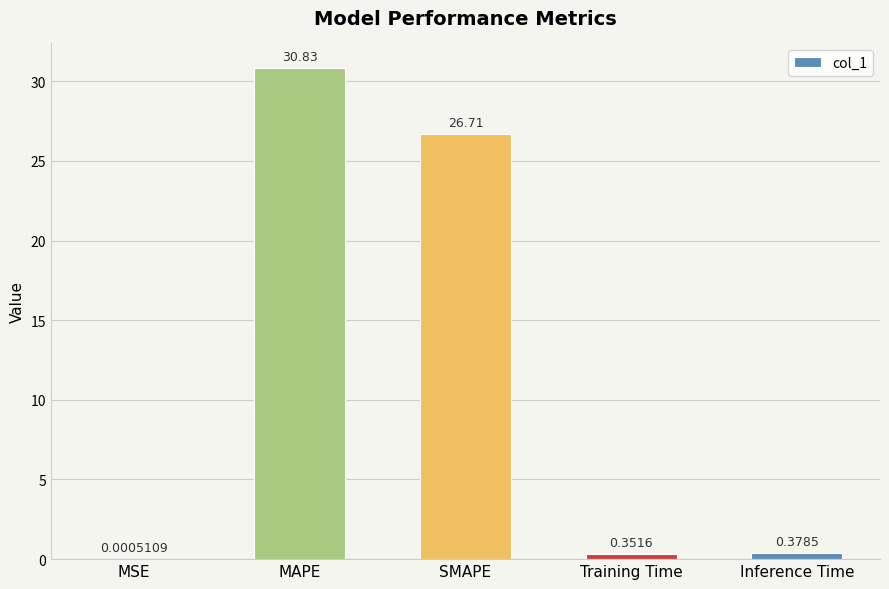

What is the approximate value at SMAPE?

26.7